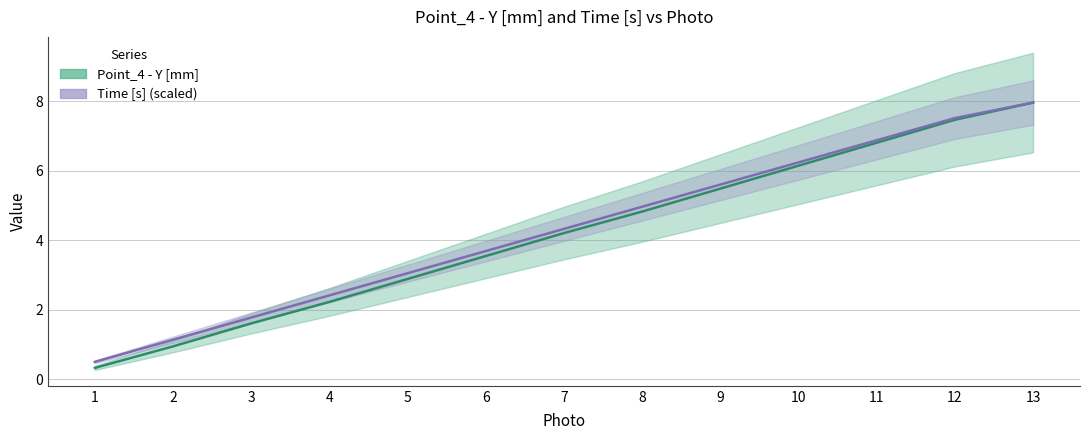

What is the difference between the Point_4 - Y [mm] values at 3 and 6?

1.9